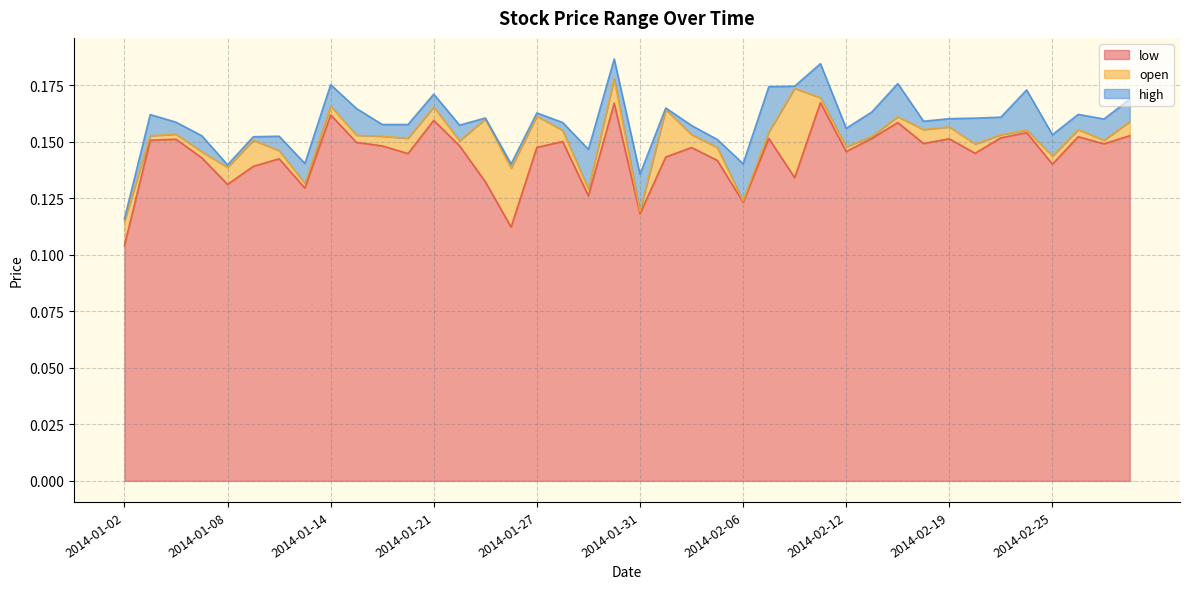

Rank the categories by high value from lowest to highest.

2014-01-02, 2014-01-31, 2014-01-08, 2014-01-24, 2014-02-06, 2014-01-13, 2014-01-29, 2014-02-05, 2014-01-09, 2014-01-10, 2014-01-07, 2014-02-25, 2014-02-12, 2014-02-04, 2014-01-22, 2014-01-17, 2014-01-16, 2014-01-28, 2014-01-06, 2014-02-18, 2014-02-27, 2014-02-19, 2014-02-20, 2014-01-23, 2014-02-21, 2014-01-03, 2014-02-26, 2014-01-27, 2014-02-13, 2014-01-15, 2014-02-03, 2014-02-28, 2014-01-21, 2014-02-24, 2014-02-07, 2014-02-10, 2014-01-14, 2014-02-14, 2014-02-11, 2014-01-30